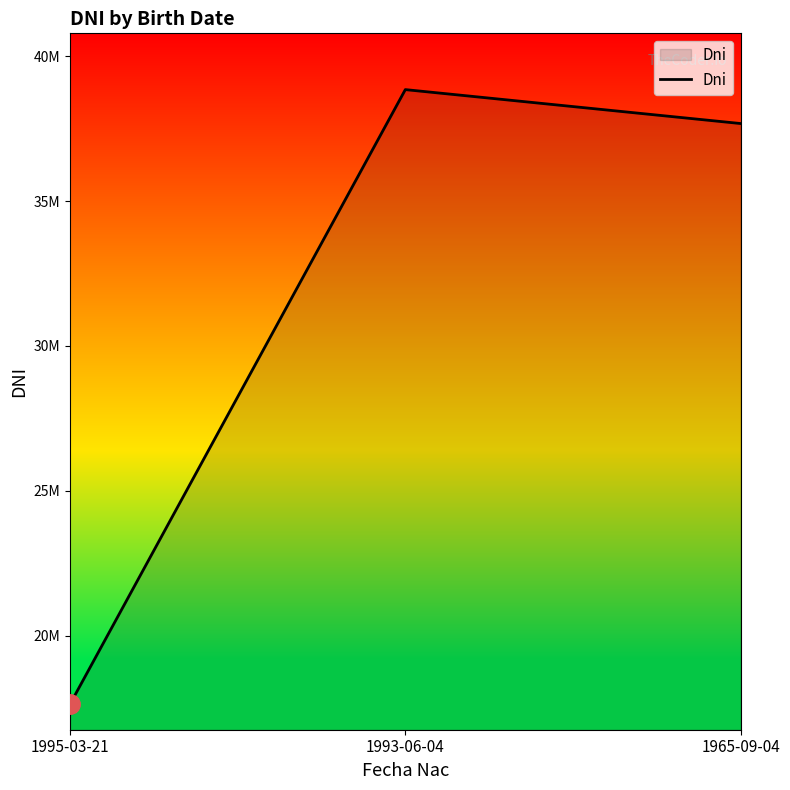

Does the chart have visible grid lines?

No